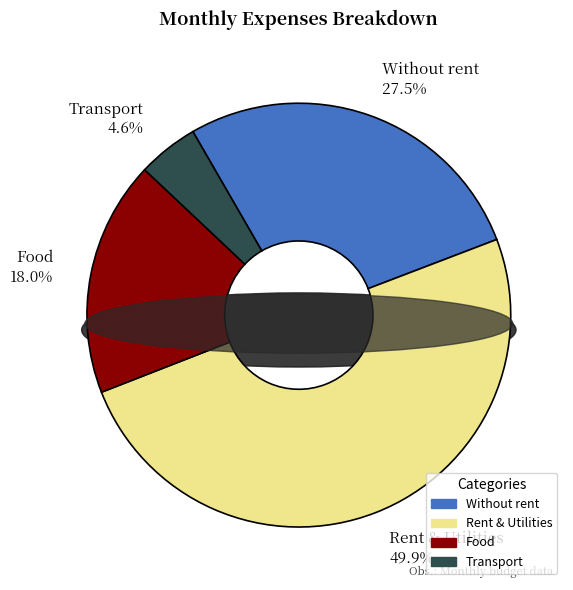

Which has a higher value, Without rent or Food?

Without rent